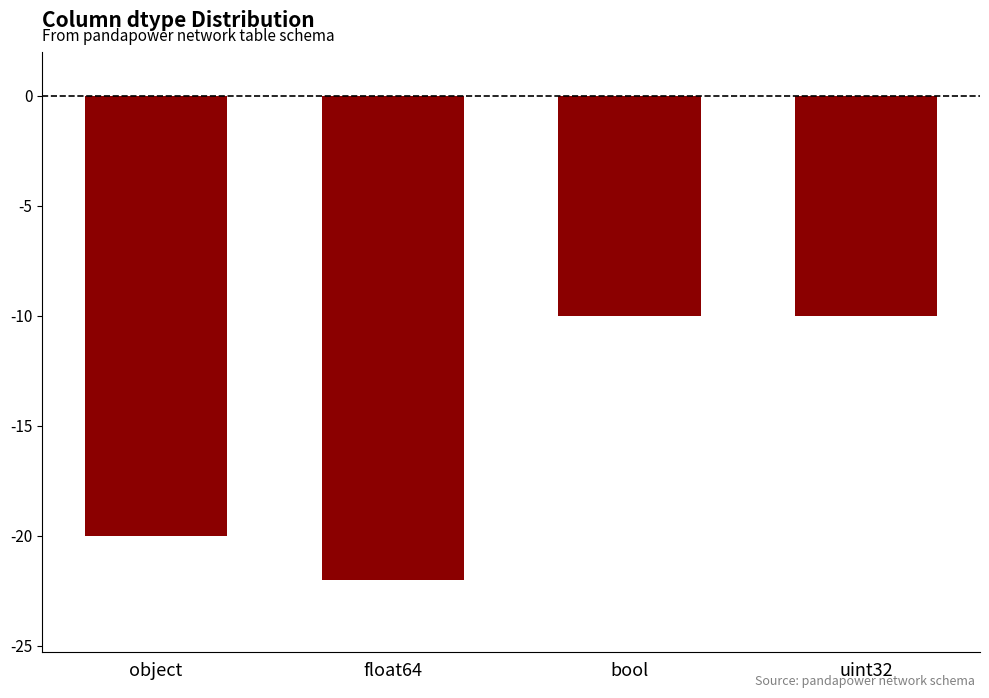

What position from the left is uint32?

4